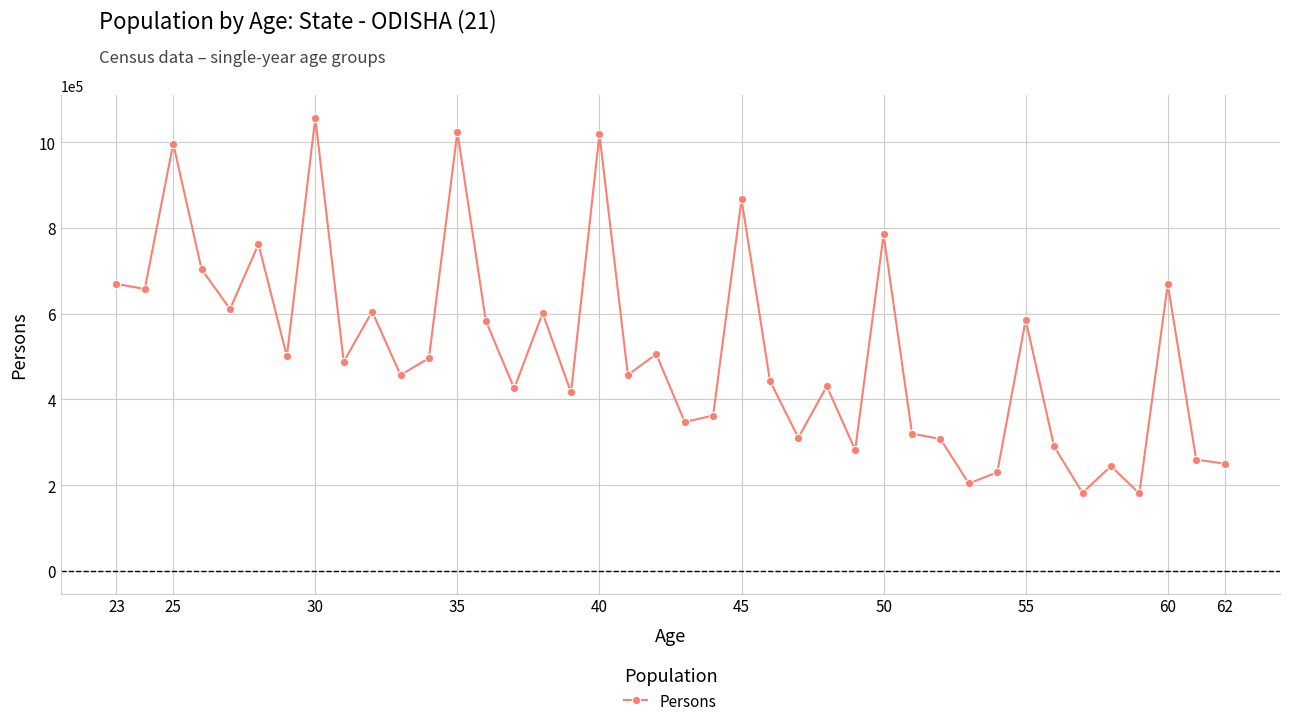

True or false: the data has more than 1 interior local peaks.

True